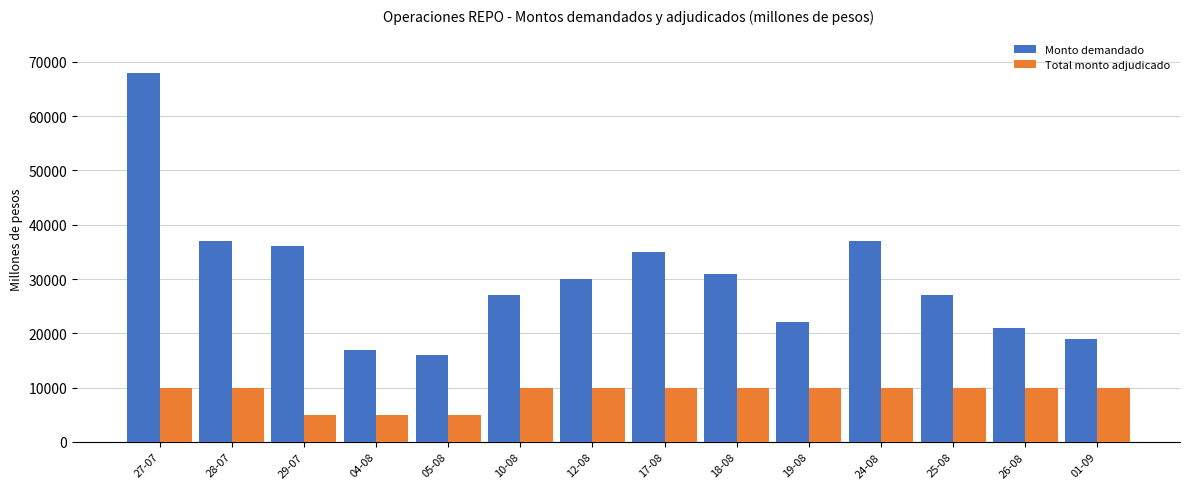

Reading right to left, extract all data points from this chart.

Monto demandado: 19000	21000	27000	37000	22000	31000	35000	30000	27000	16000	17000	36000	37000	68000
Total monto adjudicado: 10000	10000	10000	10000	10000	10000	10000	10000	10000	5000	5000	5000	10000	10000